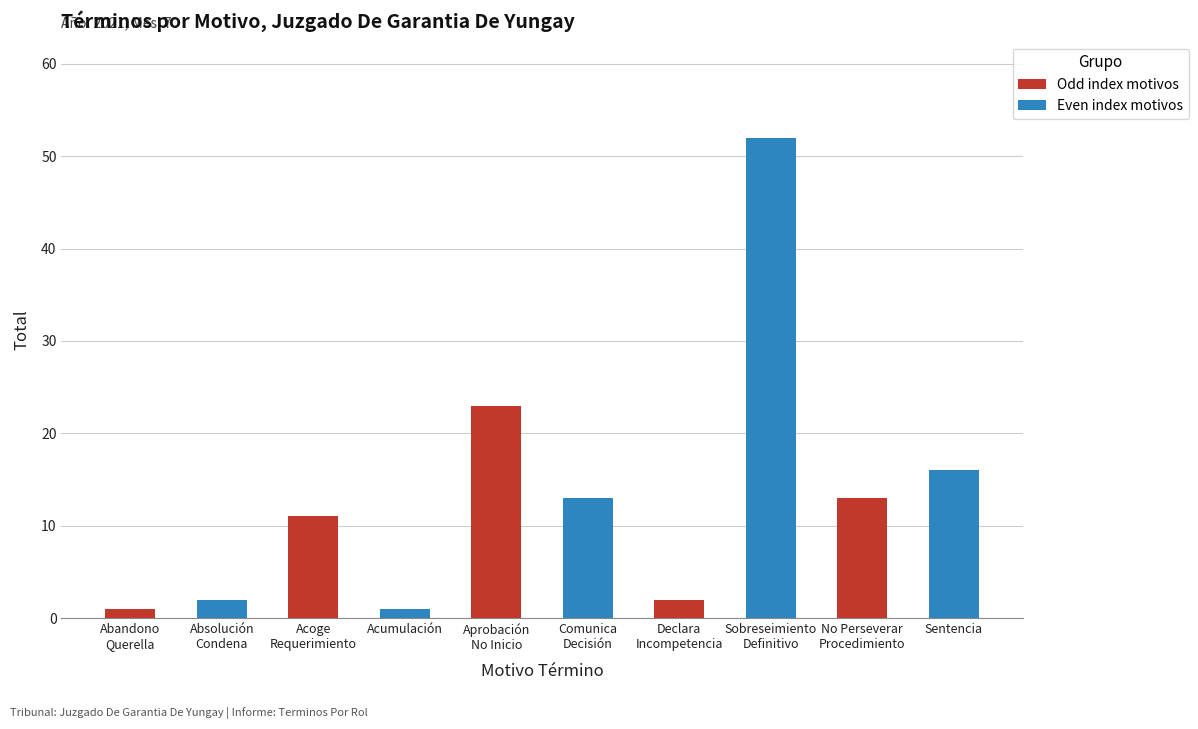

Which has a higher value, Abandono
Querella or Comunica
Decisión?

Comunica
Decisión